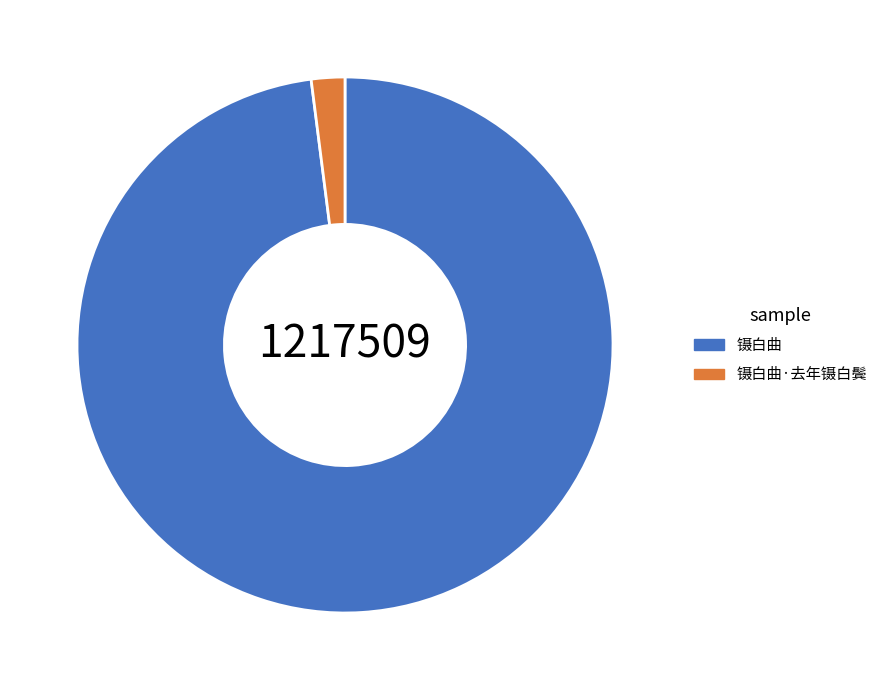

Is it true that 镊白曲·去年镊白鬓 is 2% of the pie?

True